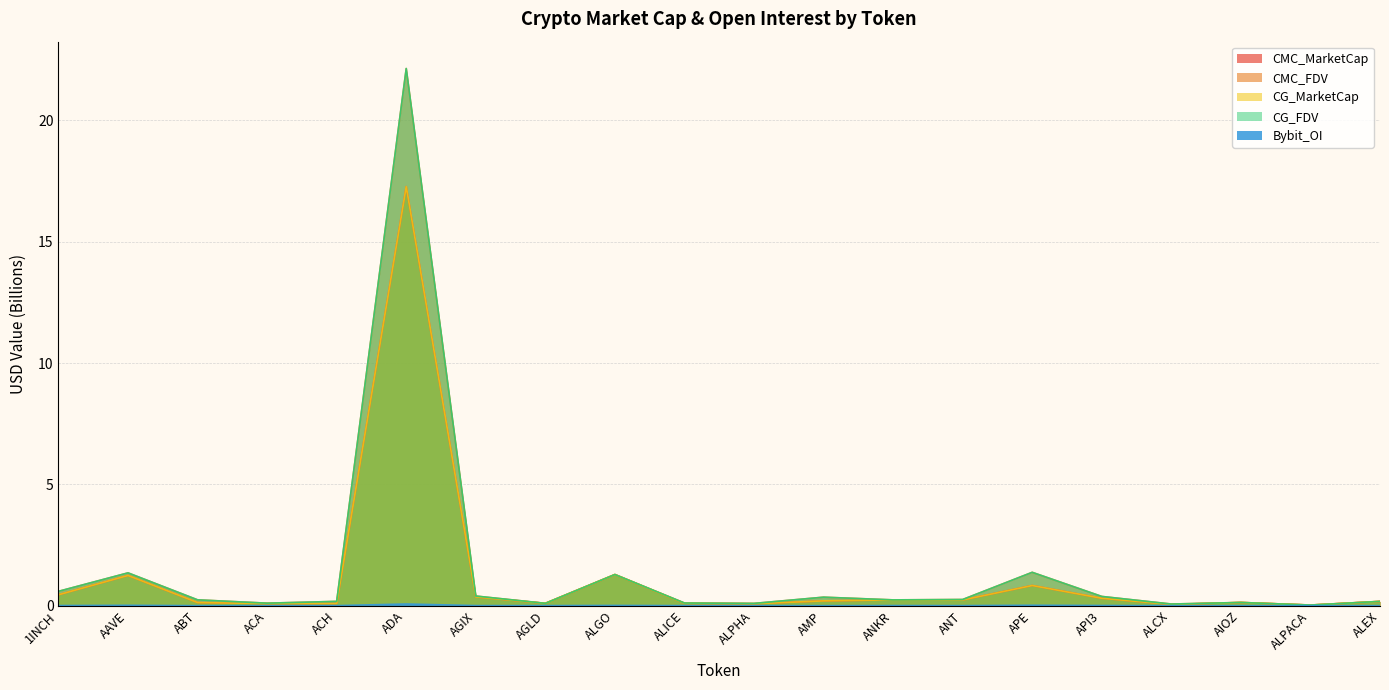

How many interior local peaks does the CG_MarketCap series have?

6